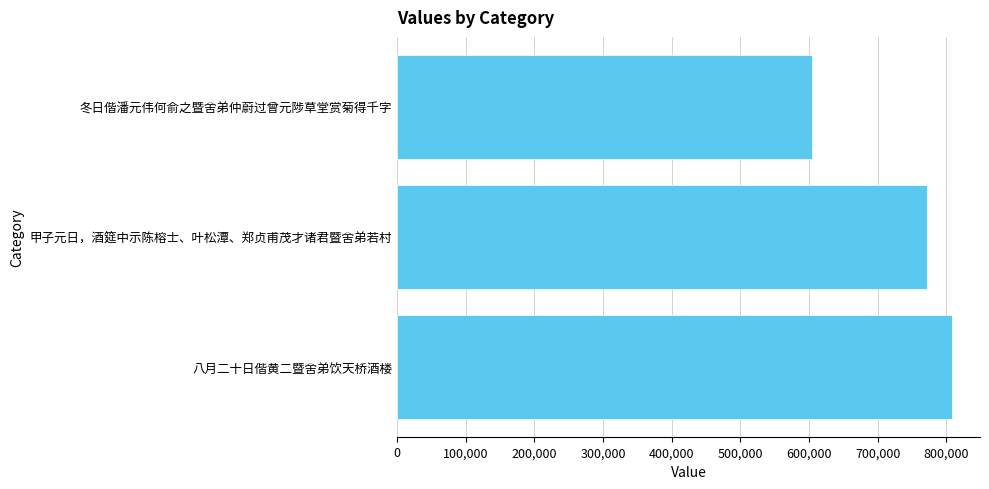

What is the change in value from 八月二十日偕黄二暨舍弟饮天桥酒楼 to 冬日偕潘元伟何俞之暨舍弟仲蔚过曾元陟草堂赏菊得千字?

-203774